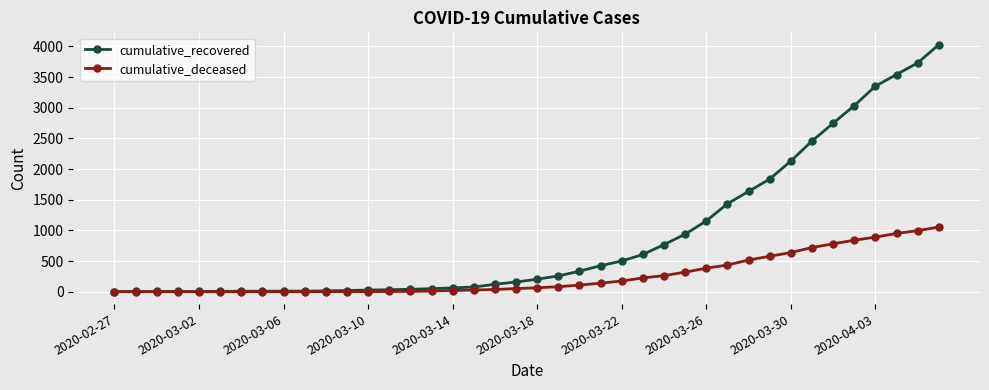

List the series in order of their overall mean, highest first.

cumulative_recovered, cumulative_deceased